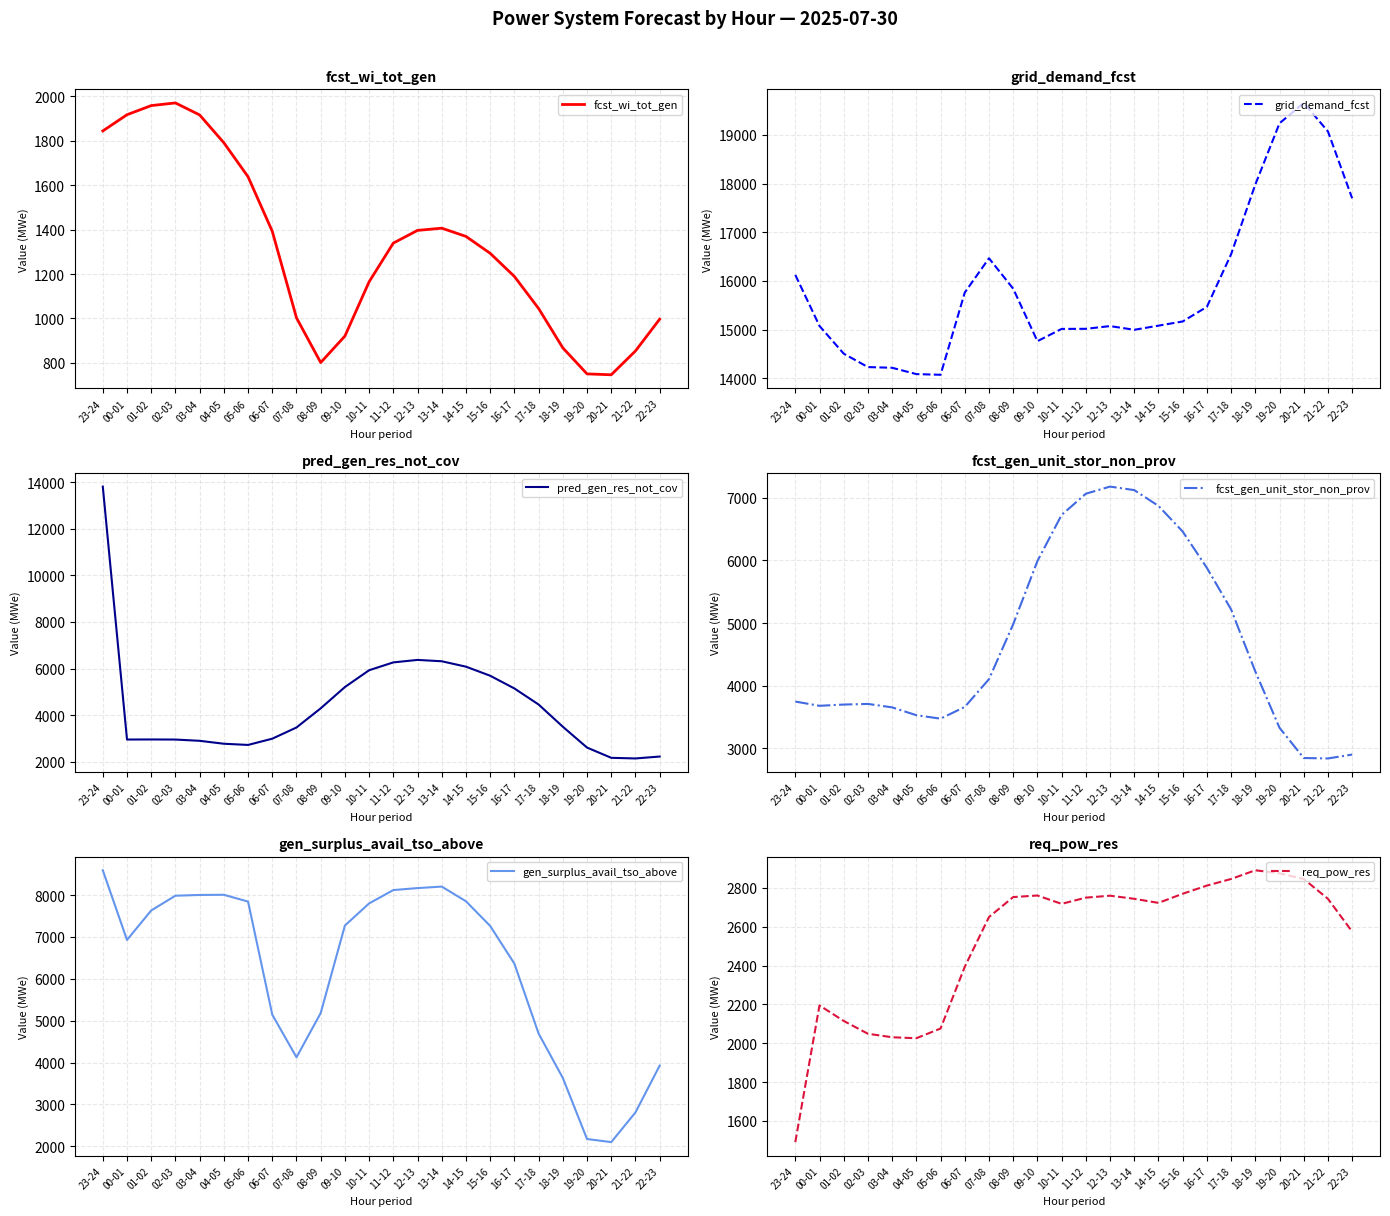

What is the value of the fcst_gen_unit_stor_non_prov point at the 19th from the left?

5219